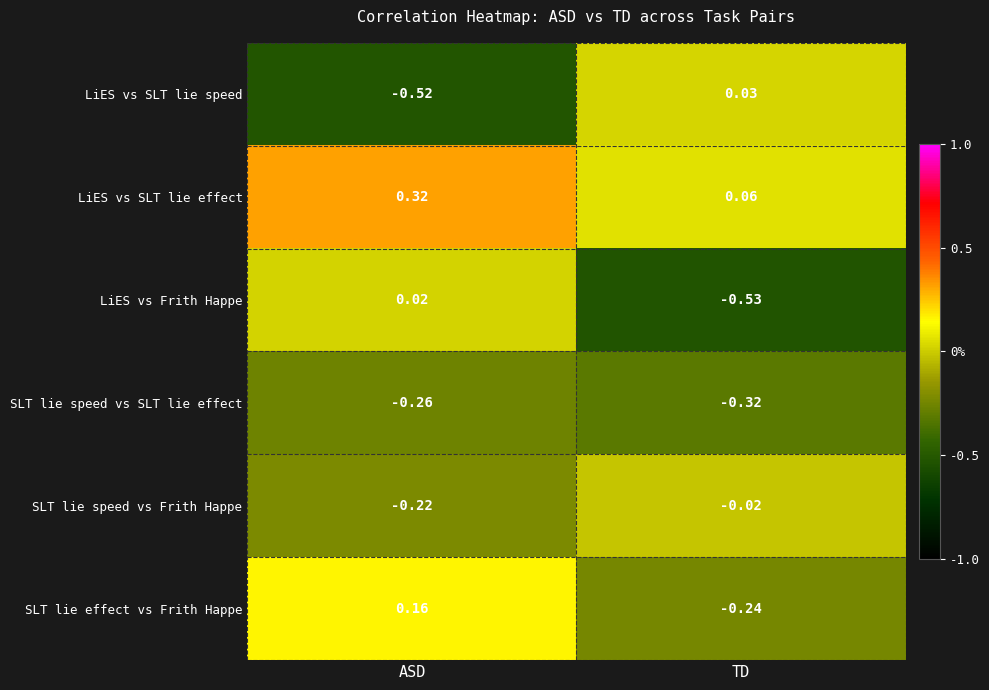

Where is LiES vs Frith Happe nearest to the value 0?

ASD